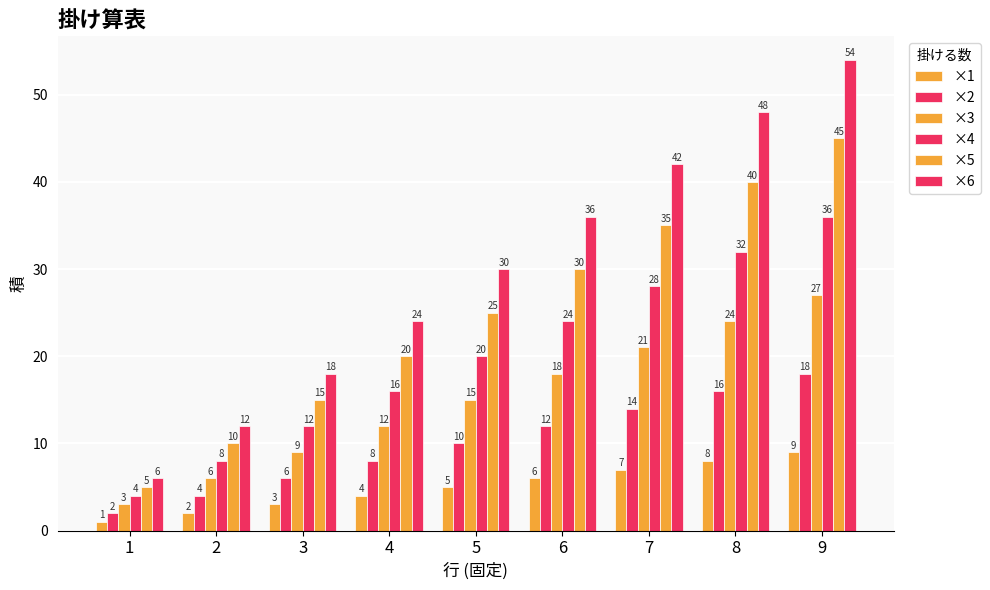

What is the difference between the ×3 values at 3 and 9?

18